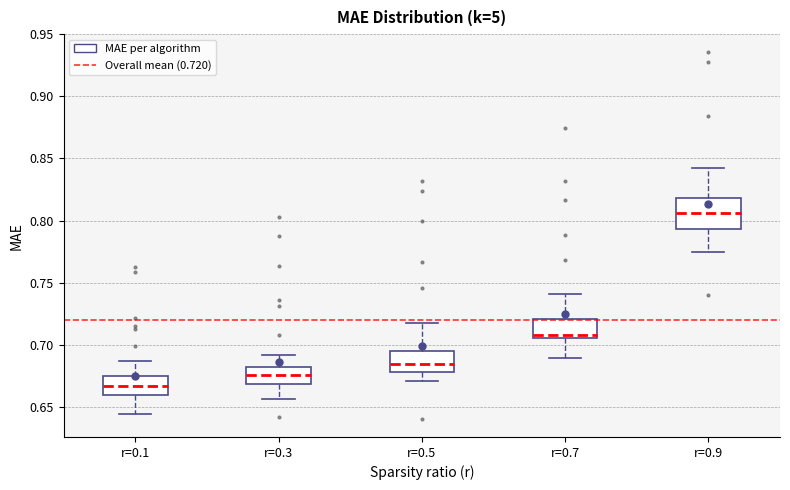

Reading left to right, read every box against the y-axis: the position of its median line, the range the box covers, and the ends of its whiskers. The values are not printed on the chart, so give them approximately, as read against the axis.

r=0.1: median 0.665, box 0.660 to 0.675, whiskers 0.645 to 0.685
r=0.3: median 0.675, box 0.670 to 0.680, whiskers 0.655 to 0.690
r=0.5: median 0.685, box 0.680 to 0.695, whiskers 0.670 to 0.715
r=0.7: median 0.710, box 0.705 to 0.720, whiskers 0.690 to 0.740
r=0.9: median 0.805, box 0.795 to 0.820, whiskers 0.775 to 0.845